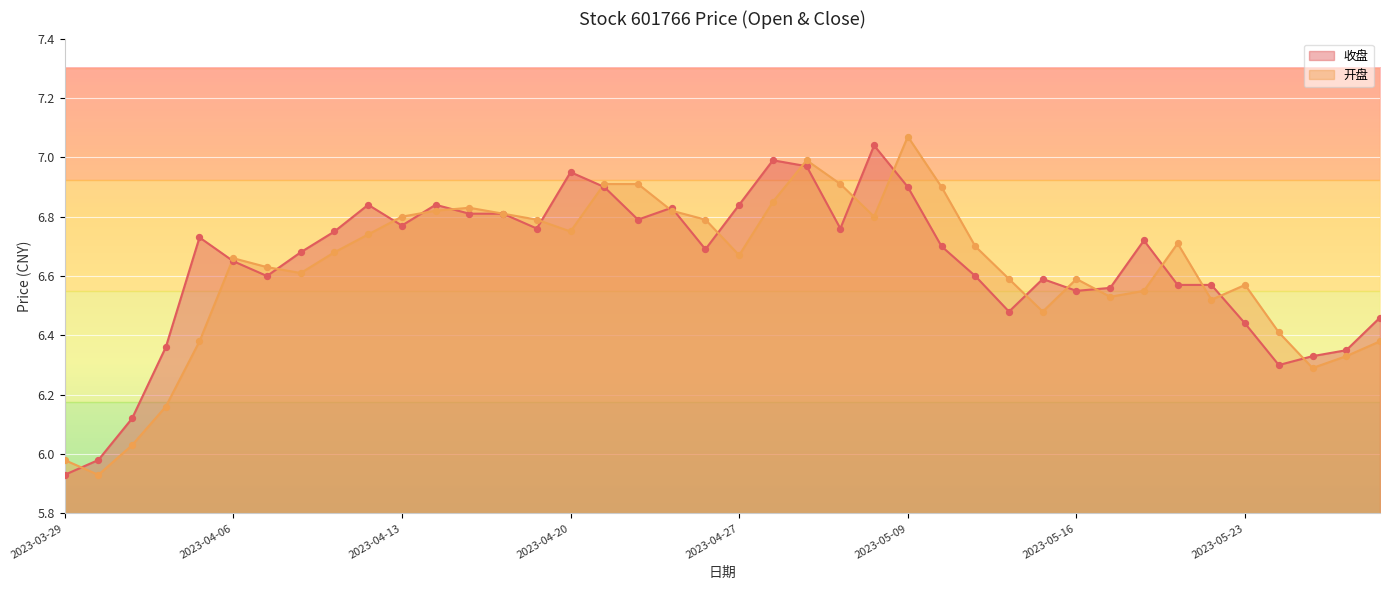

What are all the series names shown in the legend?

收盘, 开盘